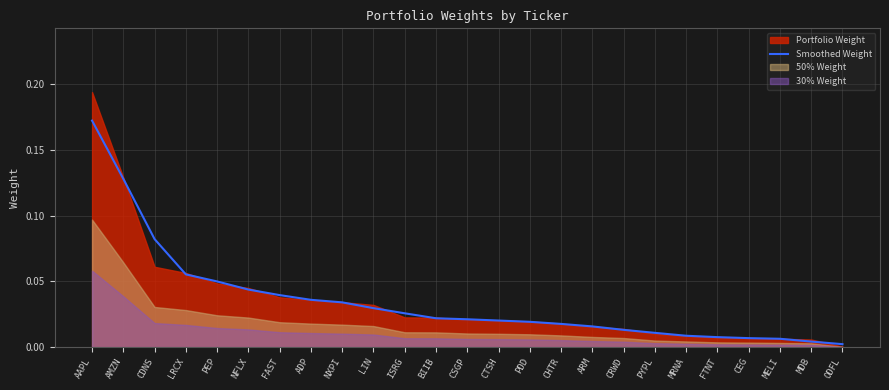

What is the label of the 12th point from the right?

CTSH